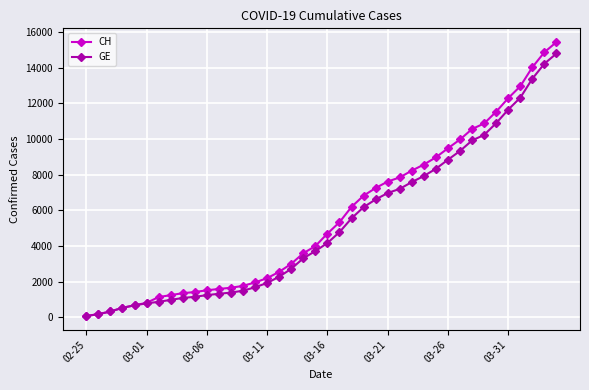

What is the highest value of the CH series?

15433